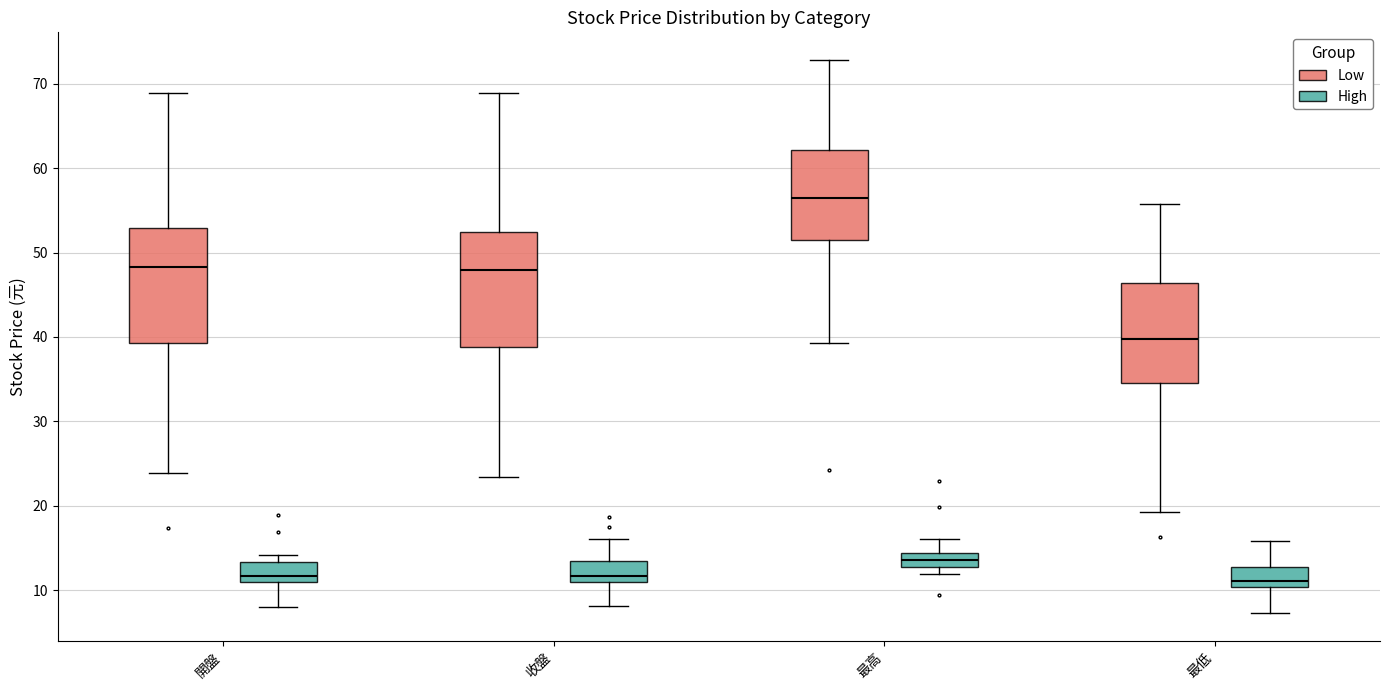

Which box's median line is the highest?

最高 (Low)